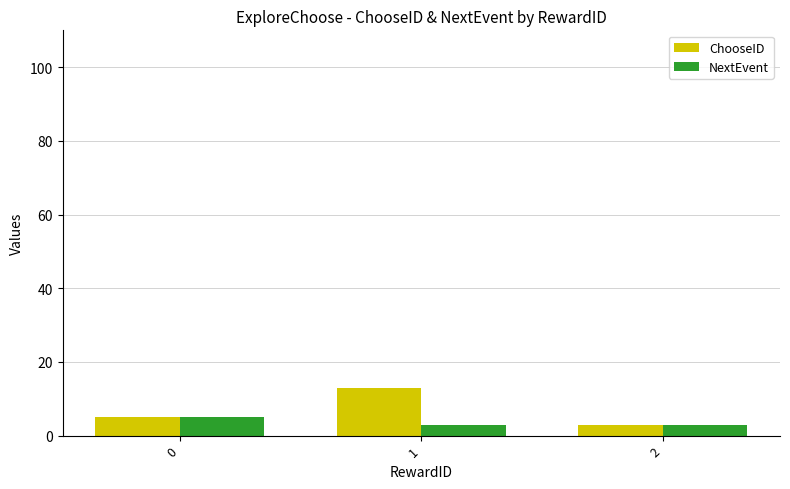

What is the maximum value shown in the chart?

13